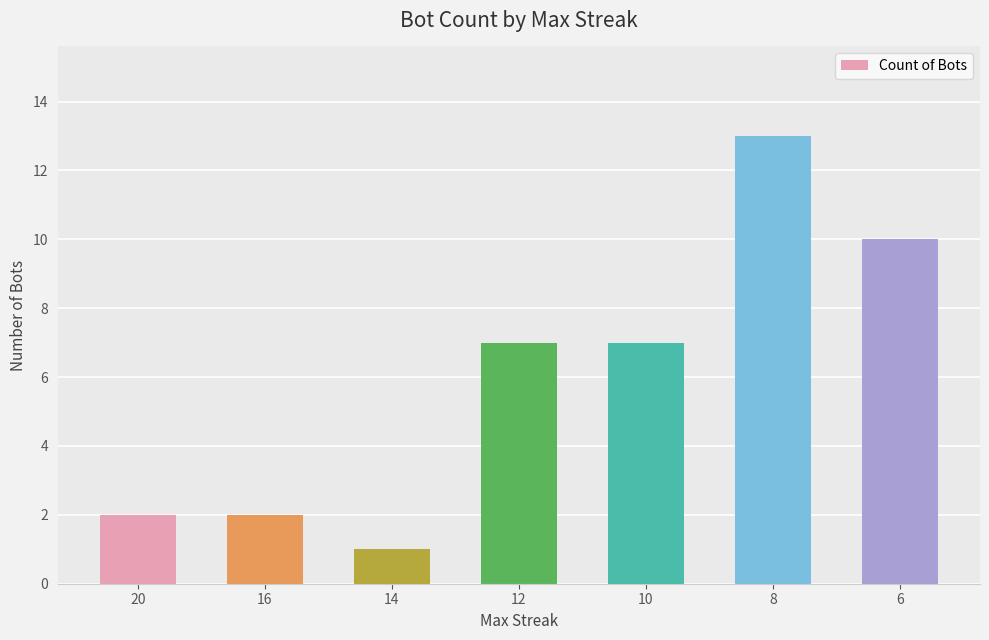

What is the change in value from 14 to 10?

+6